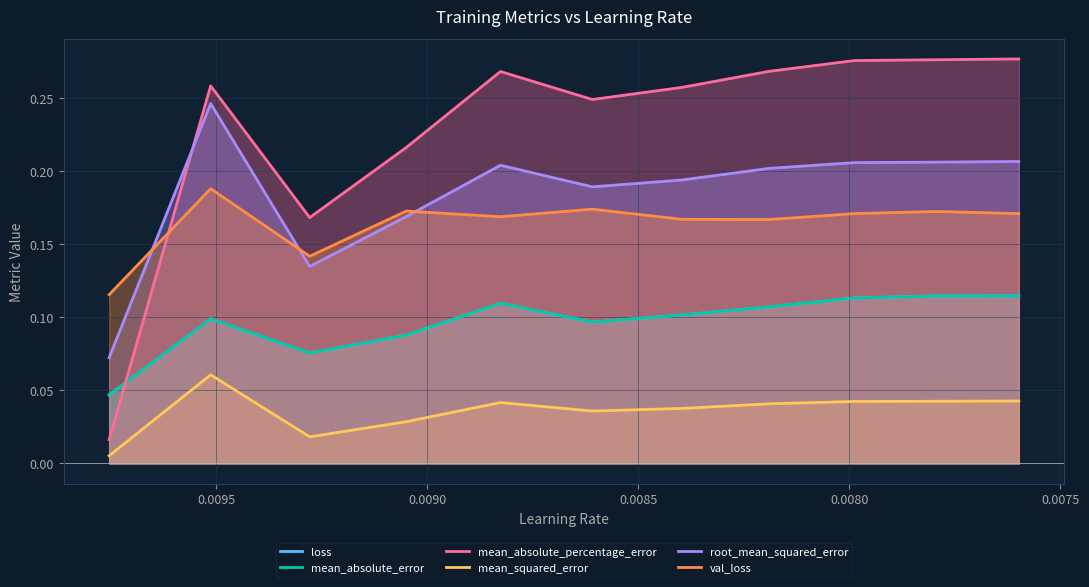

Which series has the widest spread of values?

mean_absolute_percentage_error